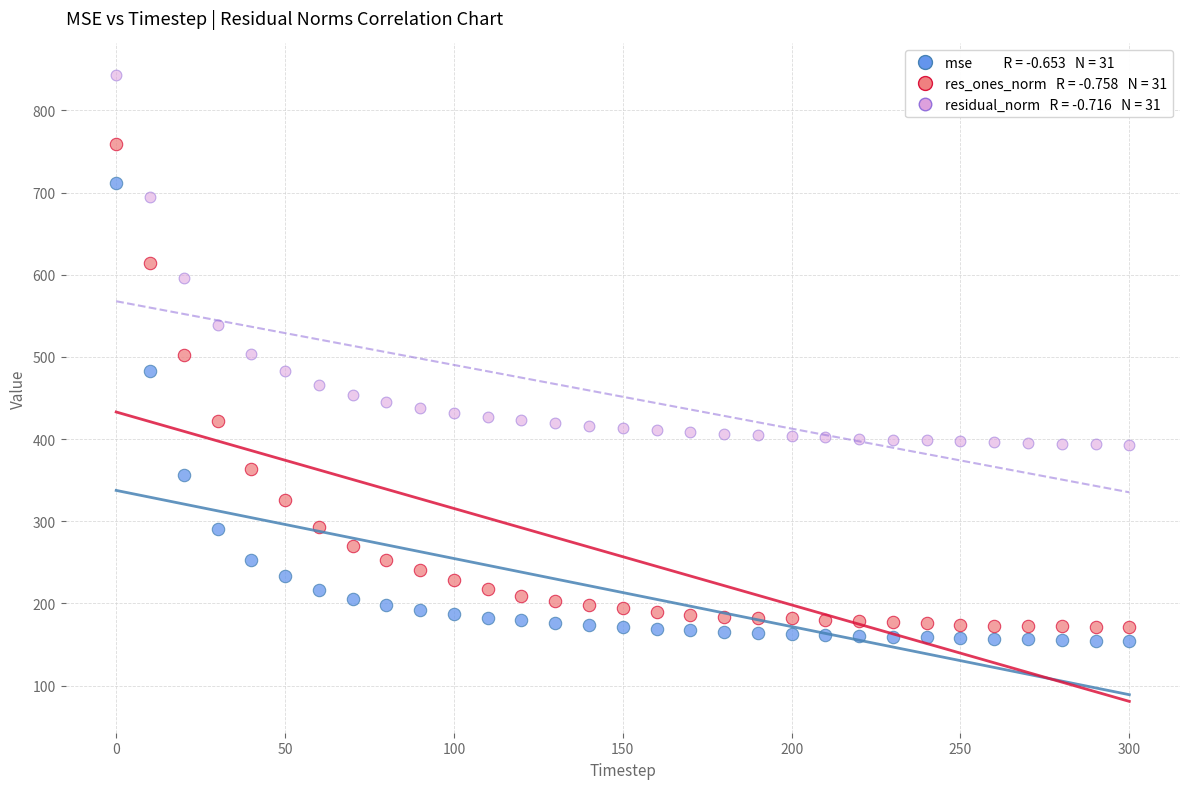

Across all data points, what is the range of Y values (max minus min)?

689.3